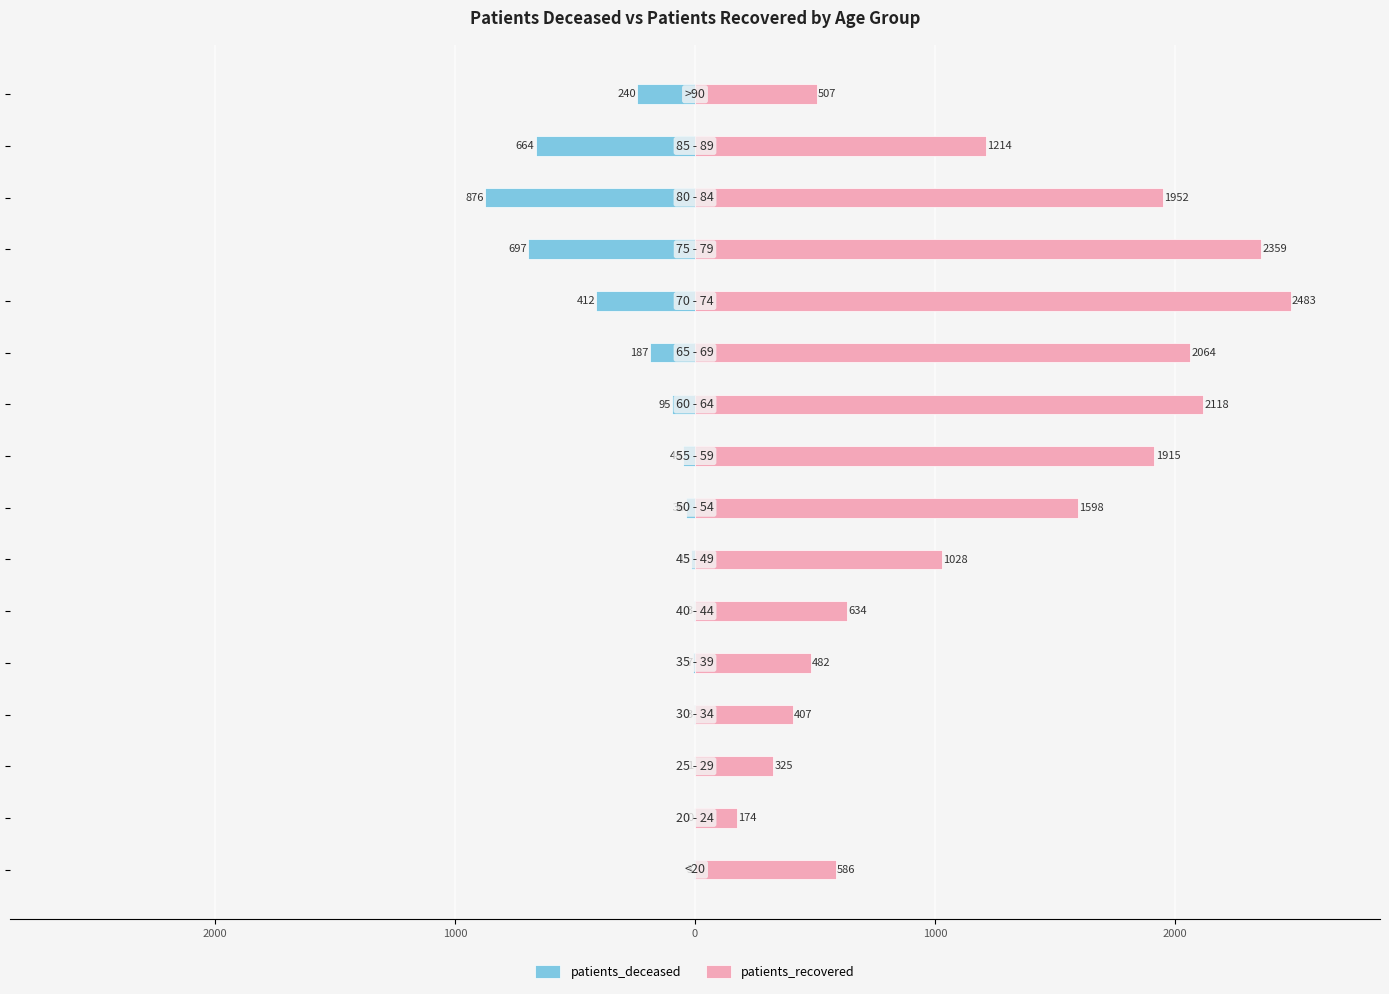

What is the average value of the patients_recovered series?

1240